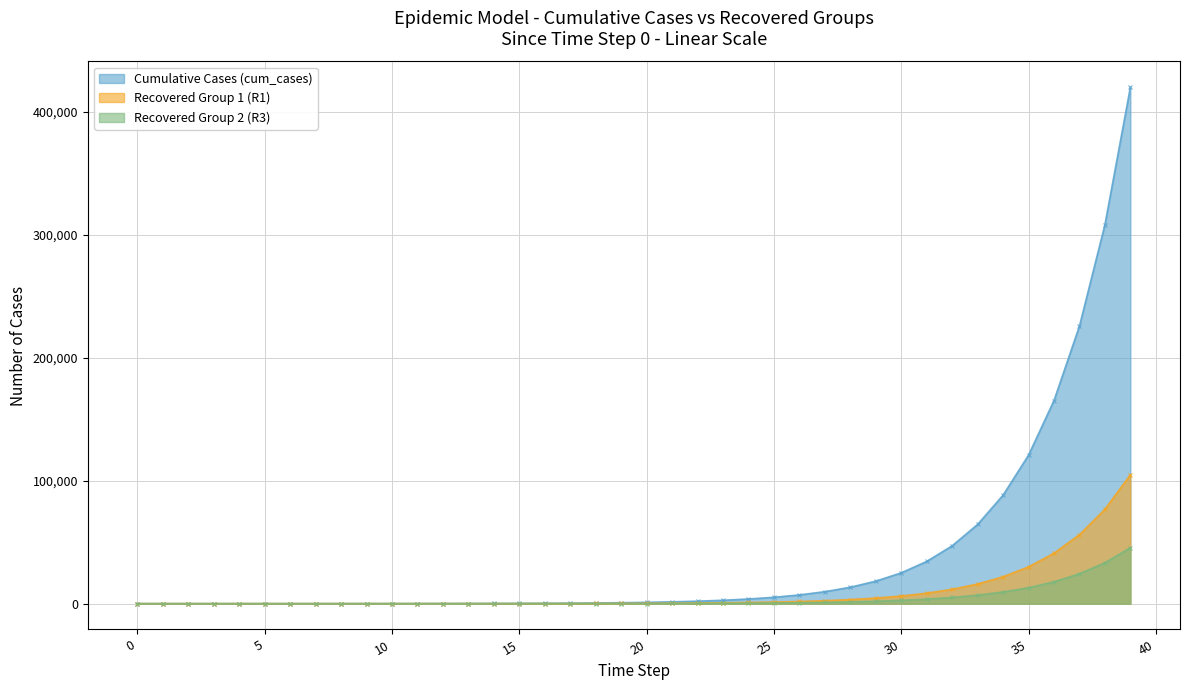

The value of Cumulative Cases (cum_cases) at 12 is 83.2. True or false?

True